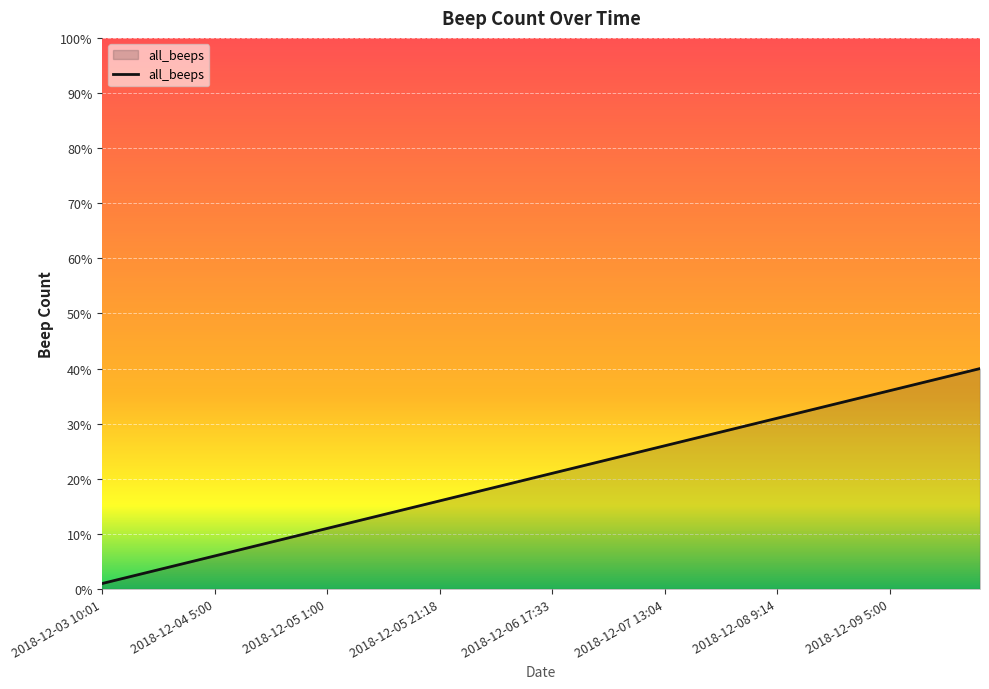

What is the maximum value shown in the chart?

40